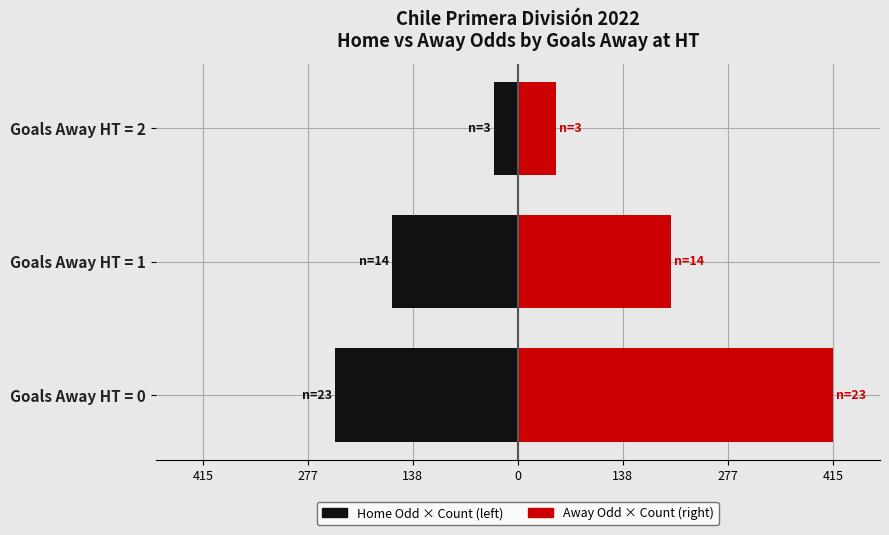

The Avg Away Odd × Count series shows 202.5 at Goals Away HT = 1. True or false?

True